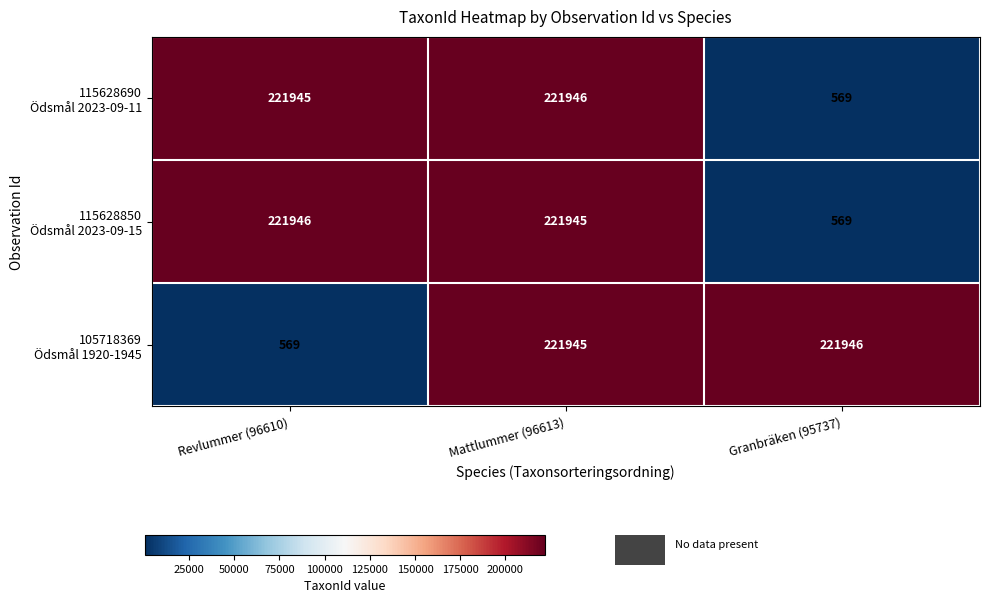

What is the total value across all series at Granbräken (95737)?

223084